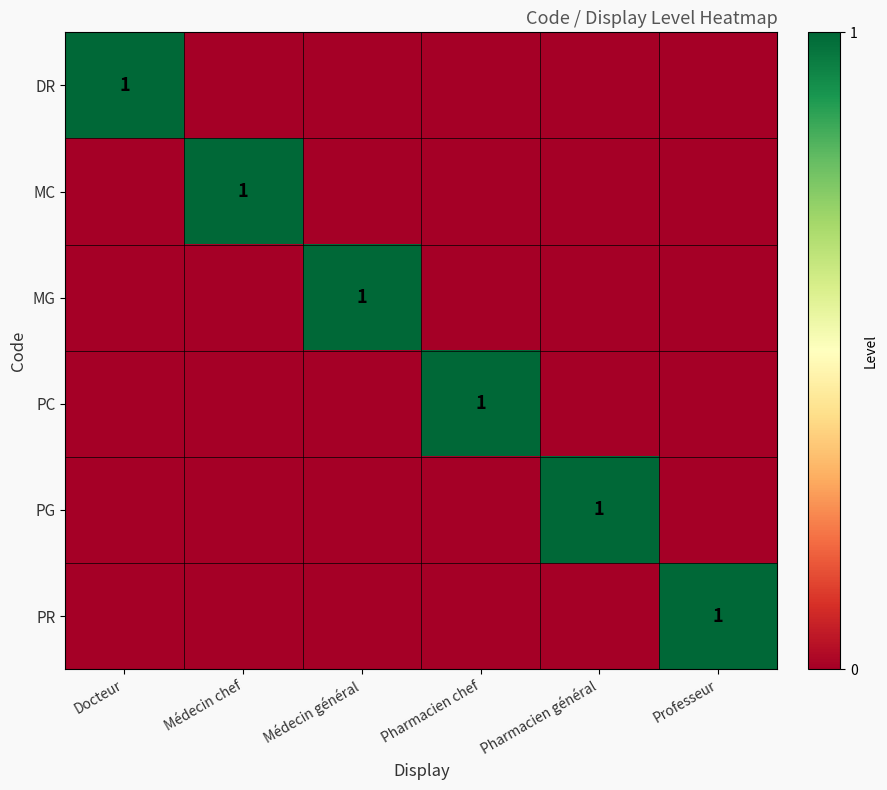

How many MG values are between 0 and 1?

6